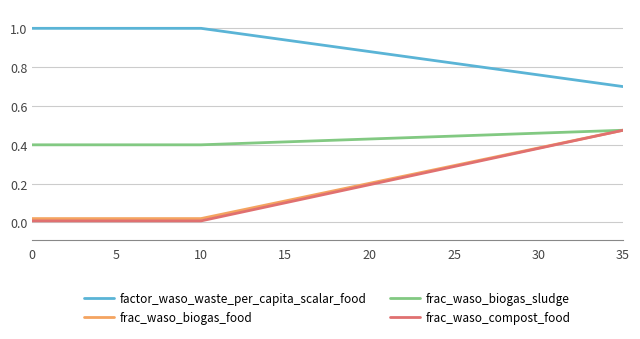

True or false: factor_waso_waste_per_capita_scalar_food and frac_waso_compost_food intersect in this chart.

False